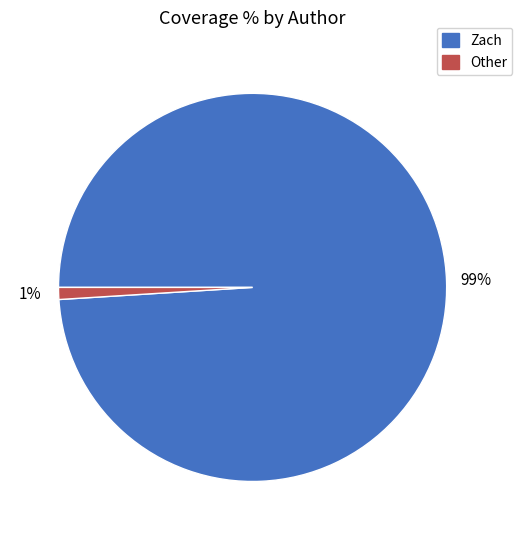

Between Zach and Other, which is larger?

Zach